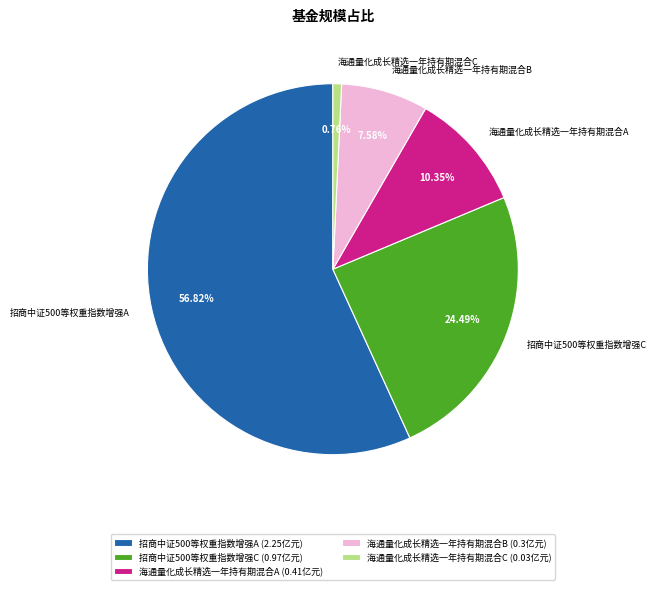

To the nearest percent, what is the combined percentage of 海通量化成长精选一年持有期混合B and 海通量化成长精选一年持有期混合A?

18%